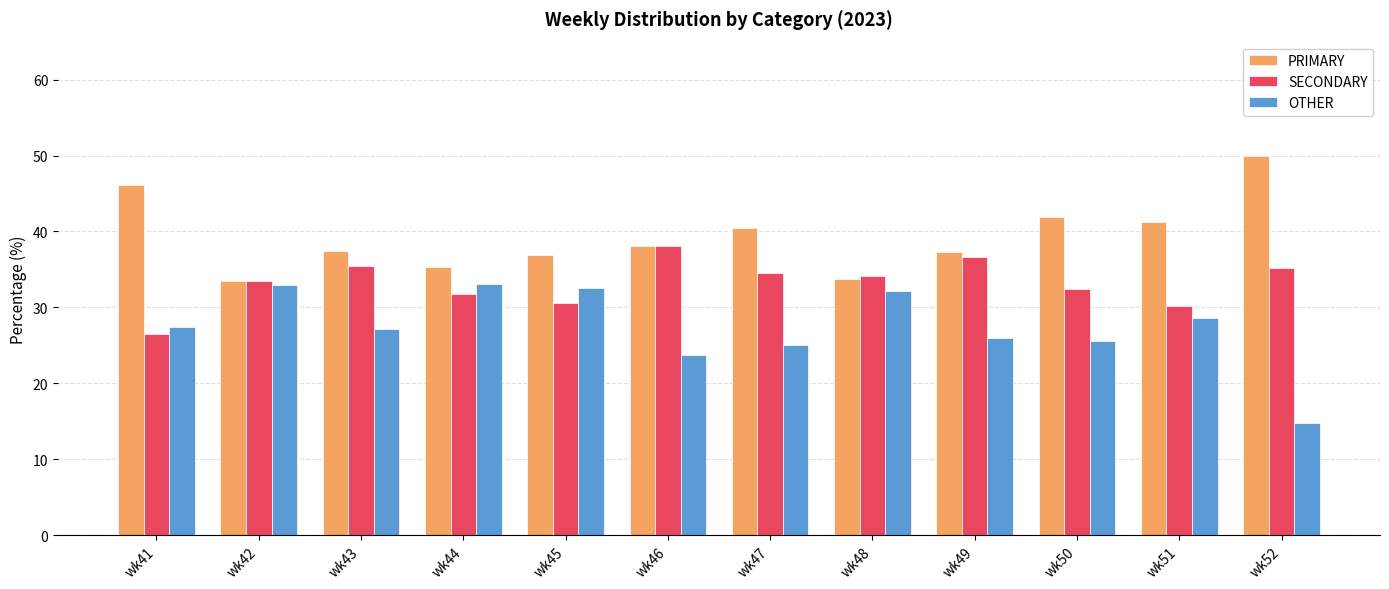

The value of PRIMARY at wk43 is 58.8. True or false?

False